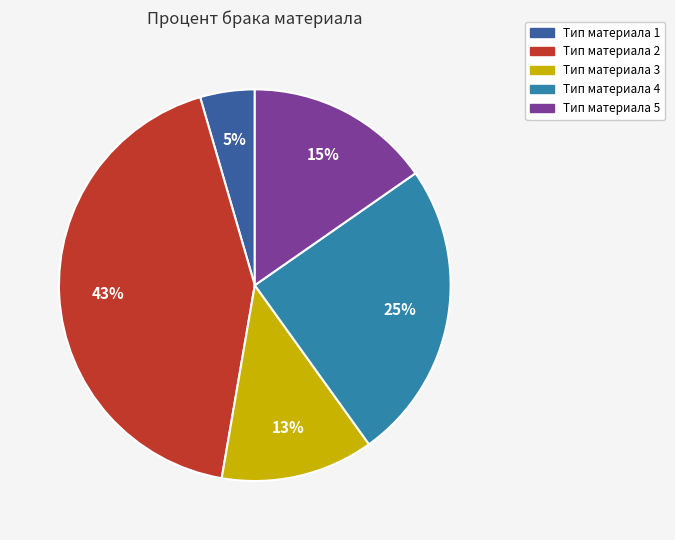

Does Тип материала 2 represent more than half of the total?

No